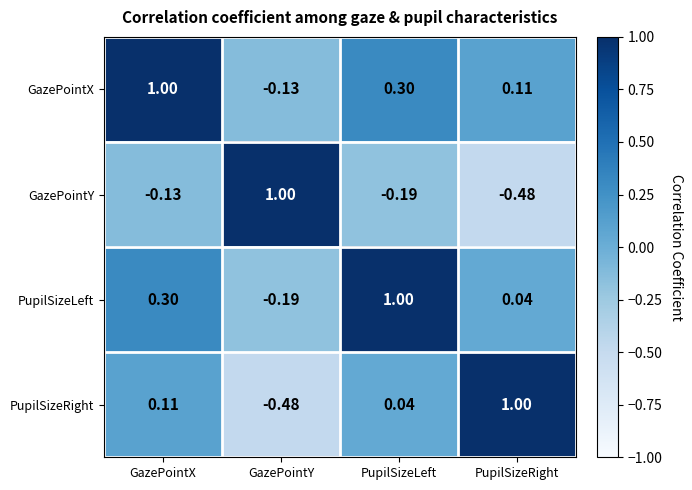

Which category has the lowest value in the PupilSizeLeft series?

GazePointY